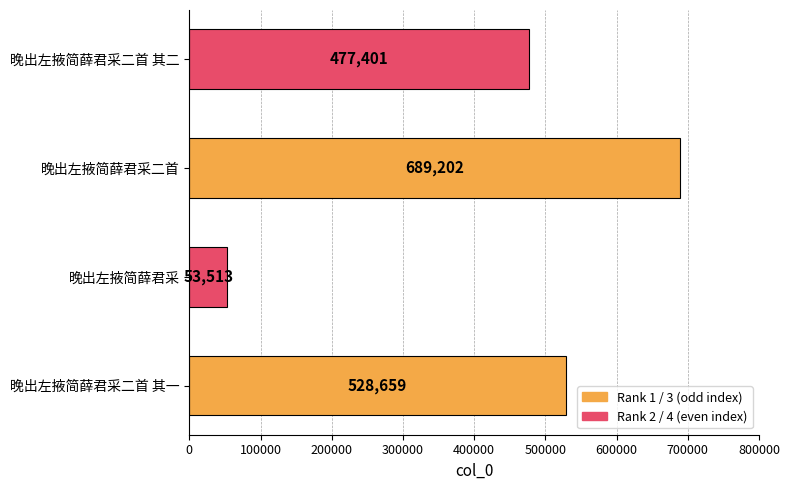

Reading bottom to top, what are all the values shown in this chart?

晚出左掖简薛君采二首 其一=528659	晚出左掖简薛君采=53513	晚出左掖简薛君采二首=689202	晚出左掖简薛君采二首 其二=477401